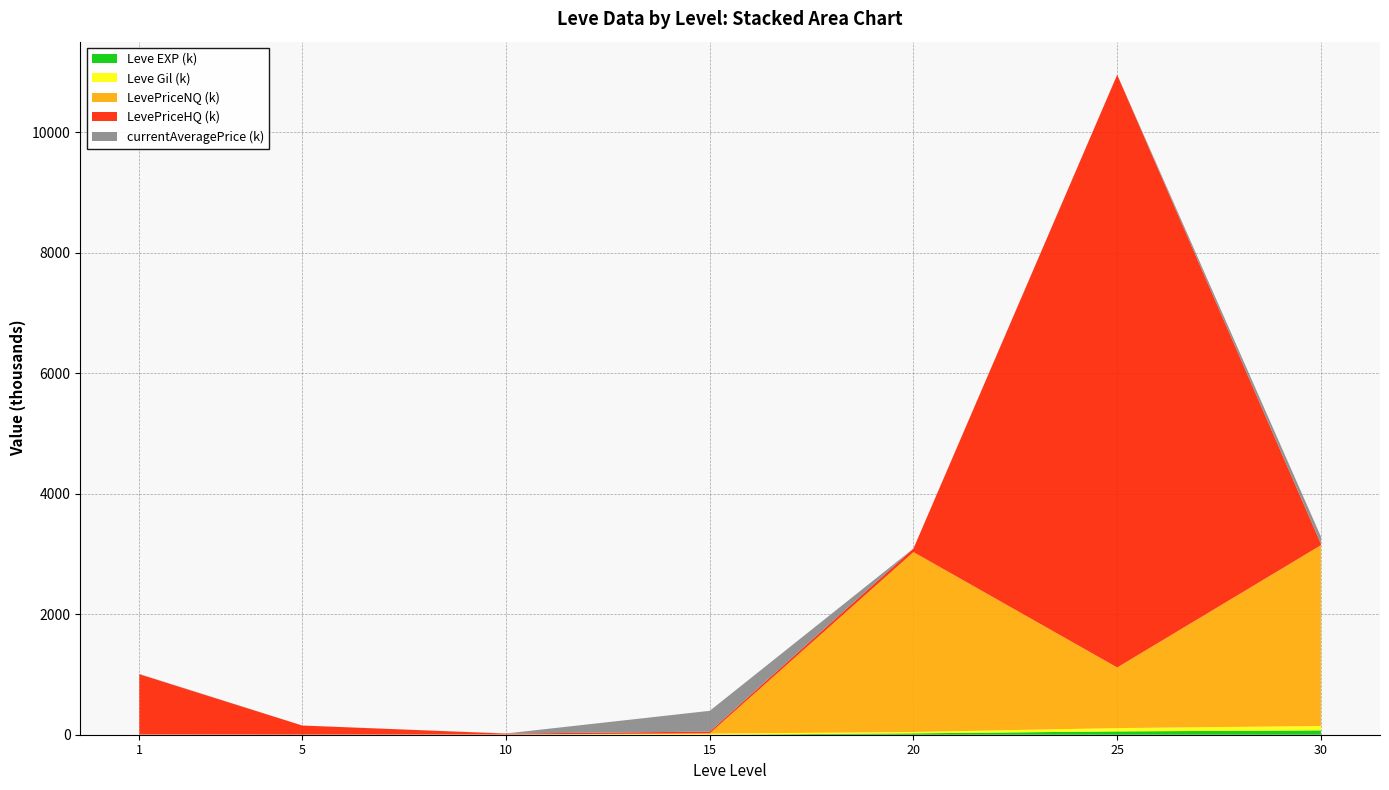

Reading right to left, what are all the values shown in this chart?

Leve EXP: 30=72430.0	25=55060.0	20=22960.0	15=19.0	10=10.0	5=6.0	1=900.0
Leve Gil: 30=72430.0	25=55060.0	20=22960.0	15=18330.0	10=990.0	5=980.0	1=420.0
LevePriceNQ: 30=2999997.0	25=1005997.0	20=2984998.5	15=3901.0	10=3987.9	5=1563.0	1=2552.7
LevePriceHQ: 30=23716.5	25=9833157.0	20=58500.0	15=29853.0	10=14248.5	5=150000.0	1=1000030.0
currentAveragePrice: 30=118138.1	25=2594.7	20=334.1	15=344666.5	10=1194.4	5=138.8	1=4847.0